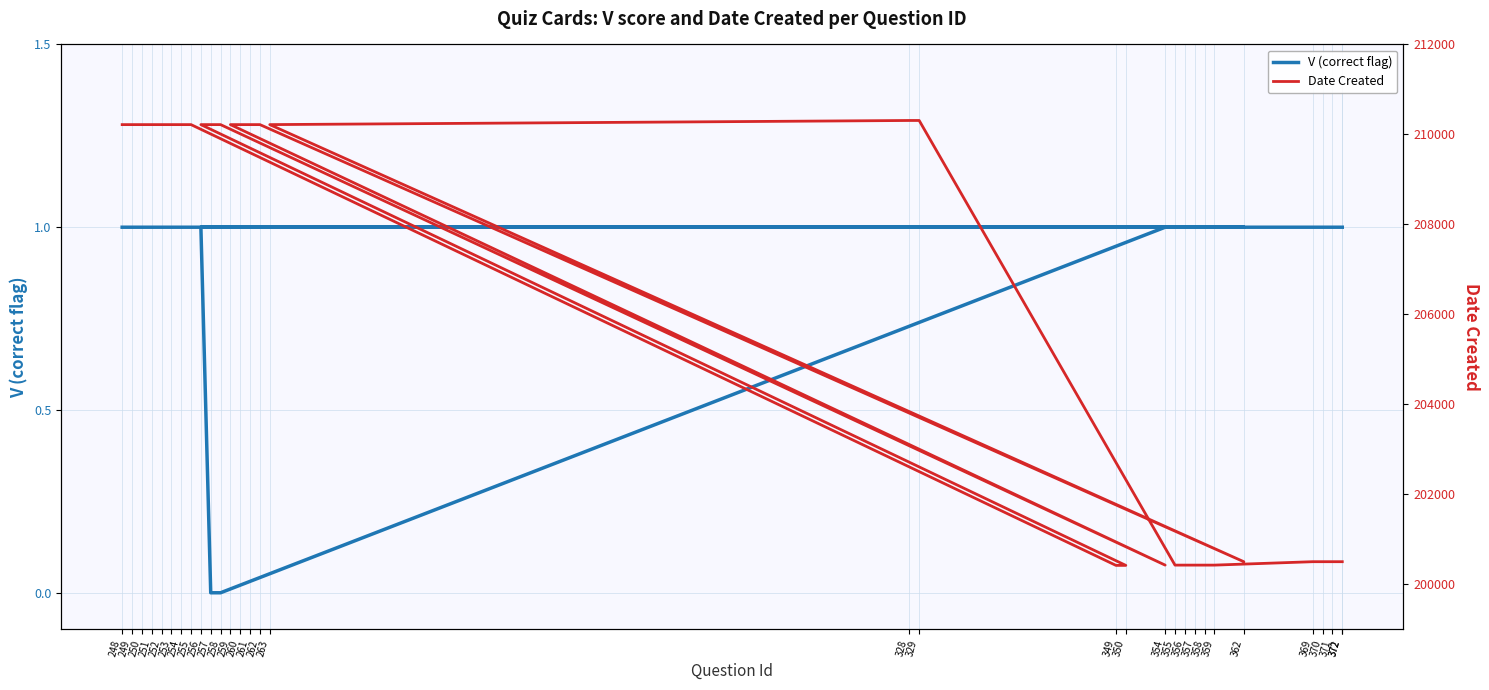

Does the chart have visible grid lines?

Yes